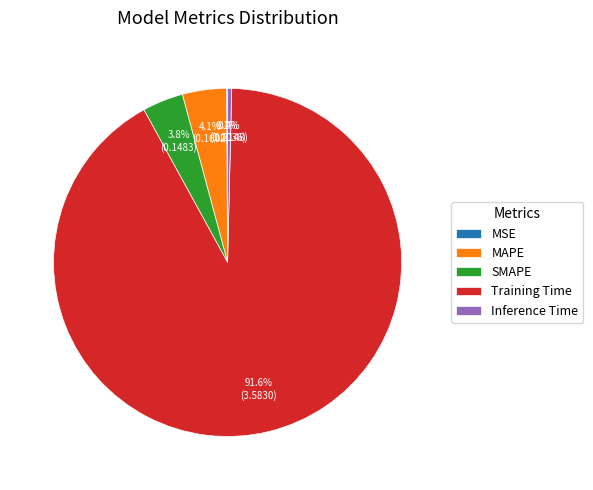

Which category has the biggest portion of the pie?

Training Time